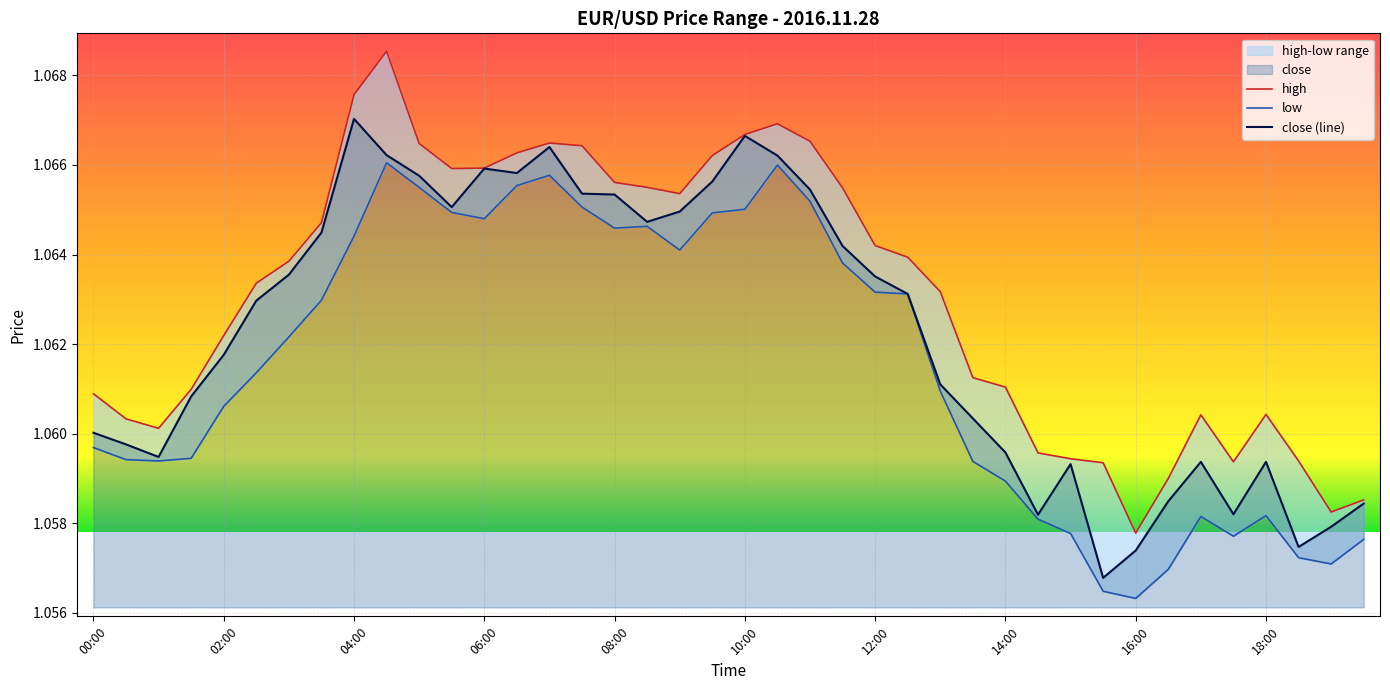

Reading left to right, extract all data points from this chart.

high: 1.1	1.1	1.1	1.1	1.1	1.1	1.1	1.1	1.1	1.1	1.1	1.1	1.1	1.1	1.1	1.1	1.1	1.1	1.1	1.1	1.1	1.1	1.1	1.1	1.1	1.1	1.1	1.1	1.1	1.1	1.1	1.1	1.1	1.1	1.1	1.1	1.1	1.1	1.1	1.1
low: 1.1	1.1	1.1	1.1	1.1	1.1	1.1	1.1	1.1	1.1	1.1	1.1	1.1	1.1	1.1	1.1	1.1	1.1	1.1	1.1	1.1	1.1	1.1	1.1	1.1	1.1	1.1	1.1	1.1	1.1	1.1	1.1	1.1	1.1	1.1	1.1	1.1	1.1	1.1	1.1
close: 1.1	1.1	1.1	1.1	1.1	1.1	1.1	1.1	1.1	1.1	1.1	1.1	1.1	1.1	1.1	1.1	1.1	1.1	1.1	1.1	1.1	1.1	1.1	1.1	1.1	1.1	1.1	1.1	1.1	1.1	1.1	1.1	1.1	1.1	1.1	1.1	1.1	1.1	1.1	1.1